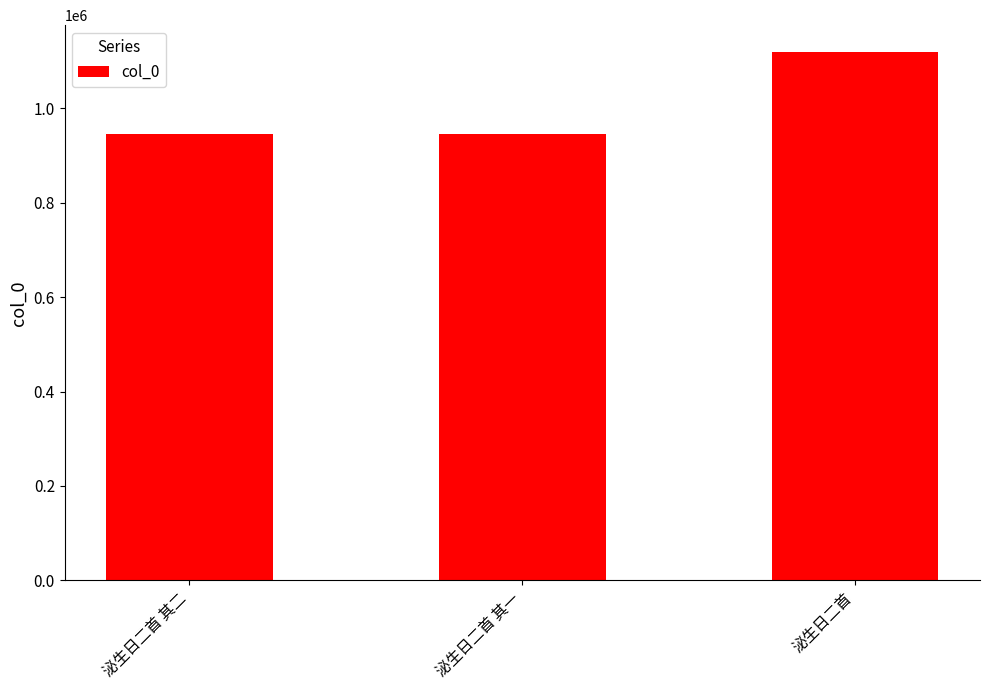

What is the sum of all values?

3009490